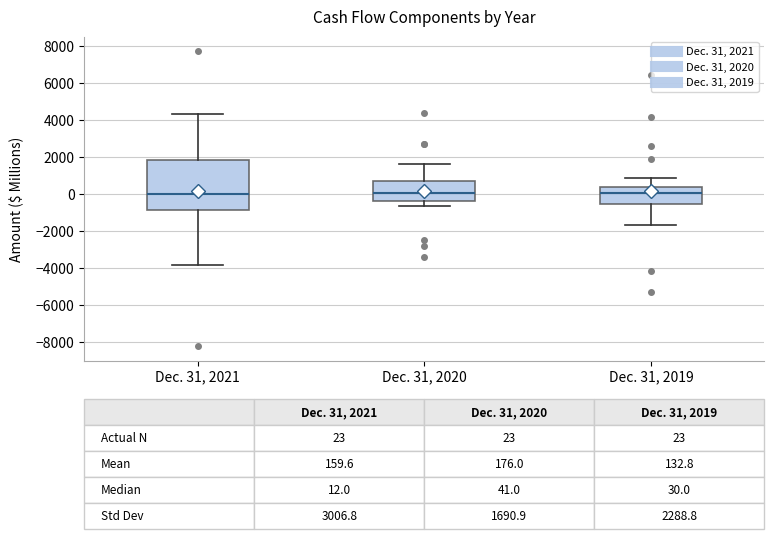

Comparing the boxes themselves (not the whiskers), which one is the tallest?

Dec. 31, 2021